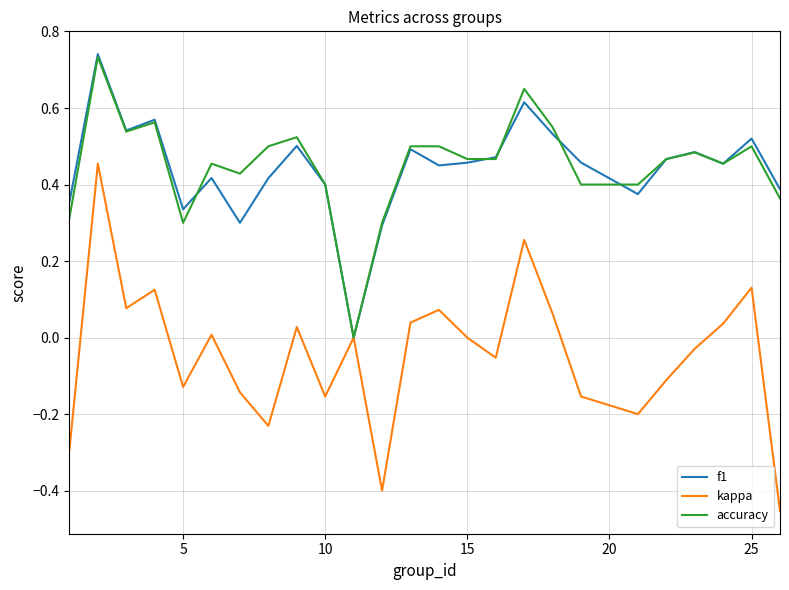

Which series has the widest spread of values?

kappa